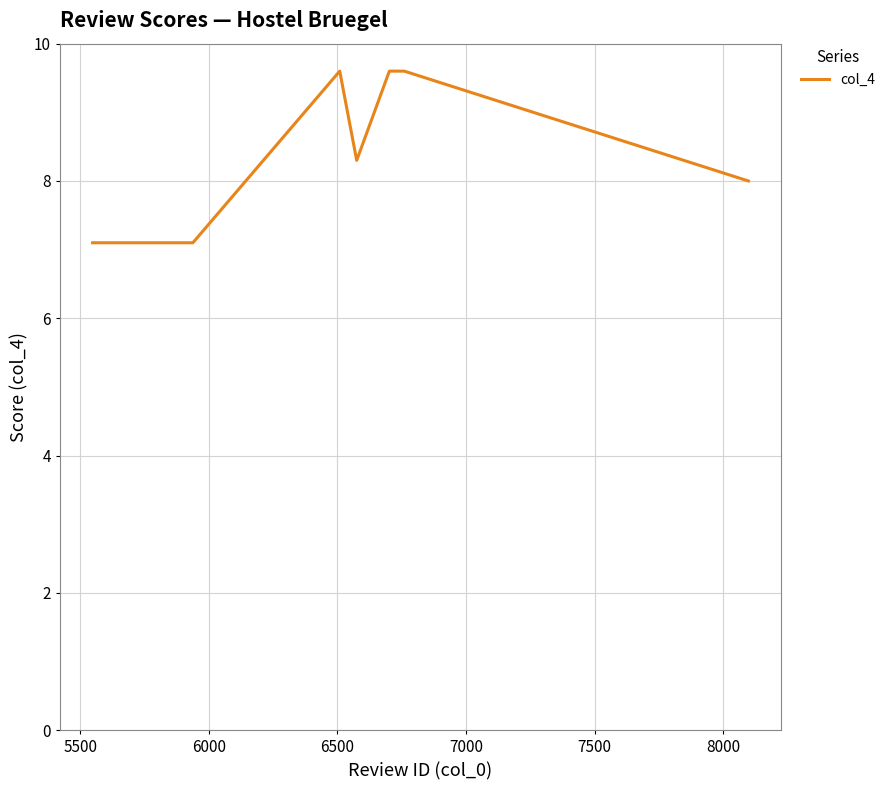

What is the maximum value shown in the chart?

9.6